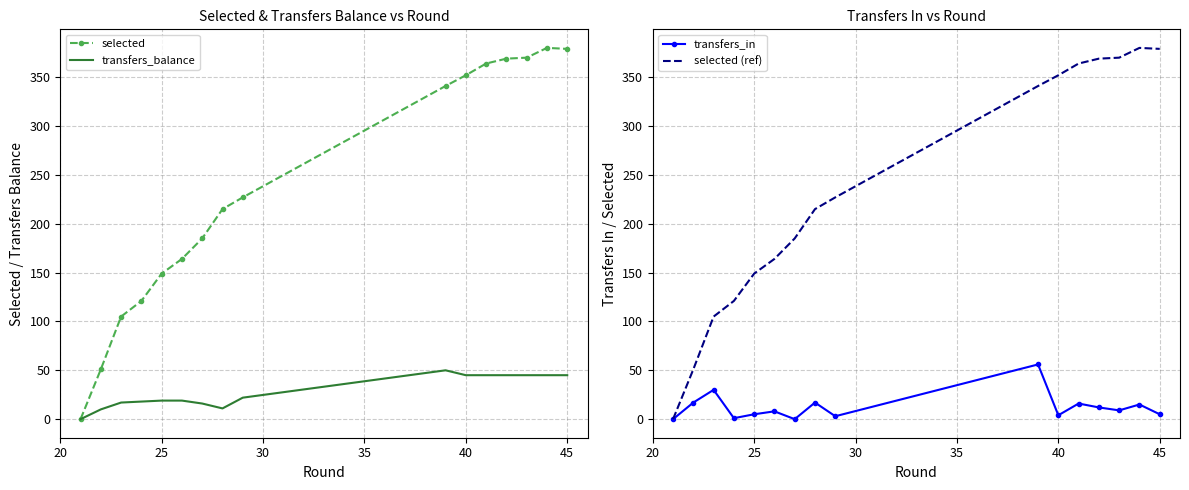

What is the maximum value for selected?

380